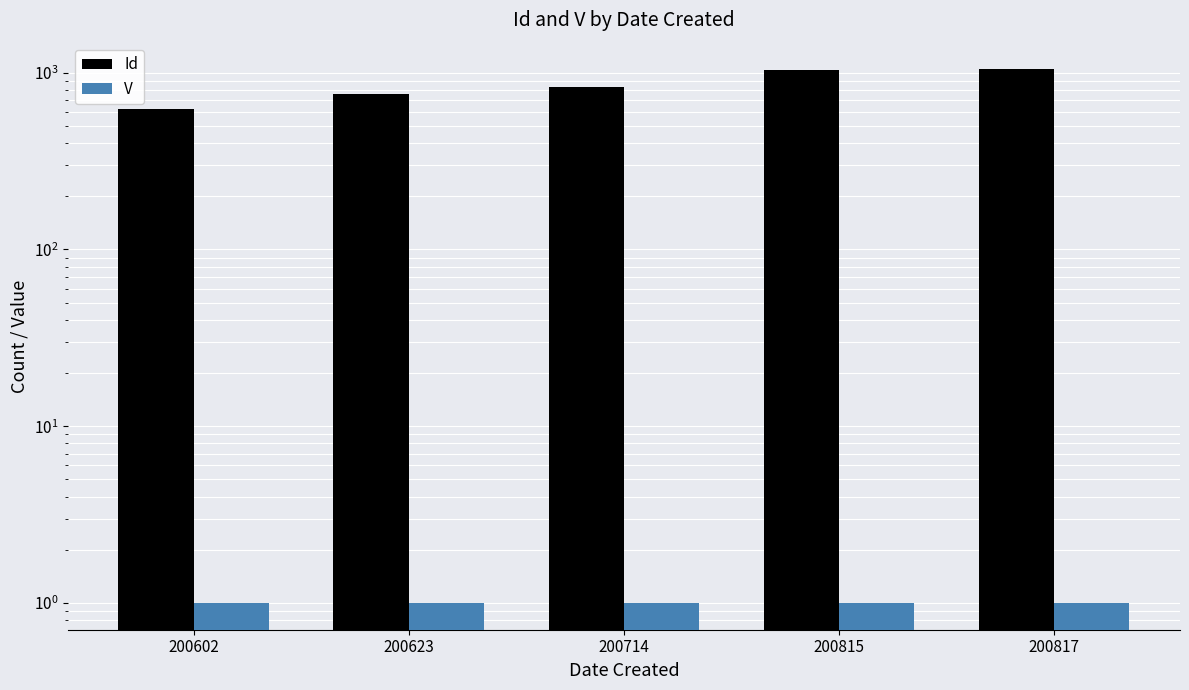

At how many categories does at least one series exceed 902?

2